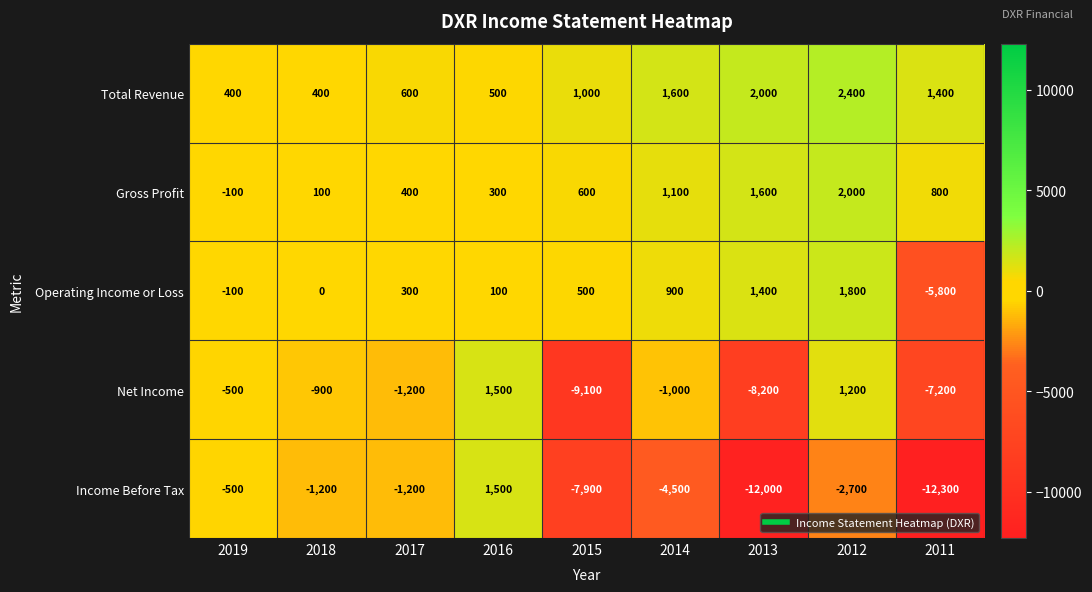

How many values in Income Before Tax are above zero?

1